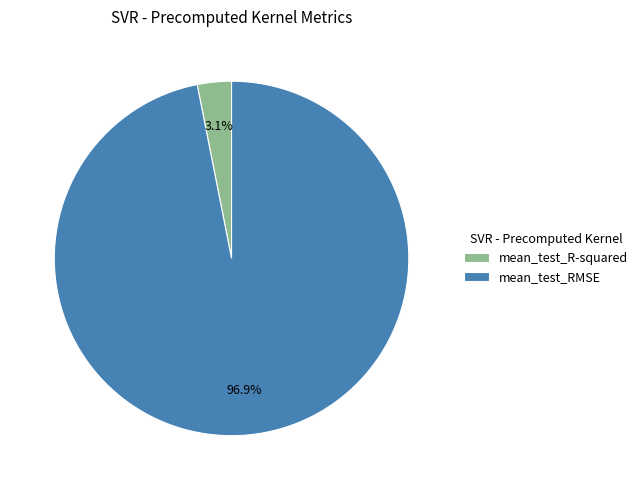

To the nearest percent, what percentage of the pie is mean_test_RMSE?

97%